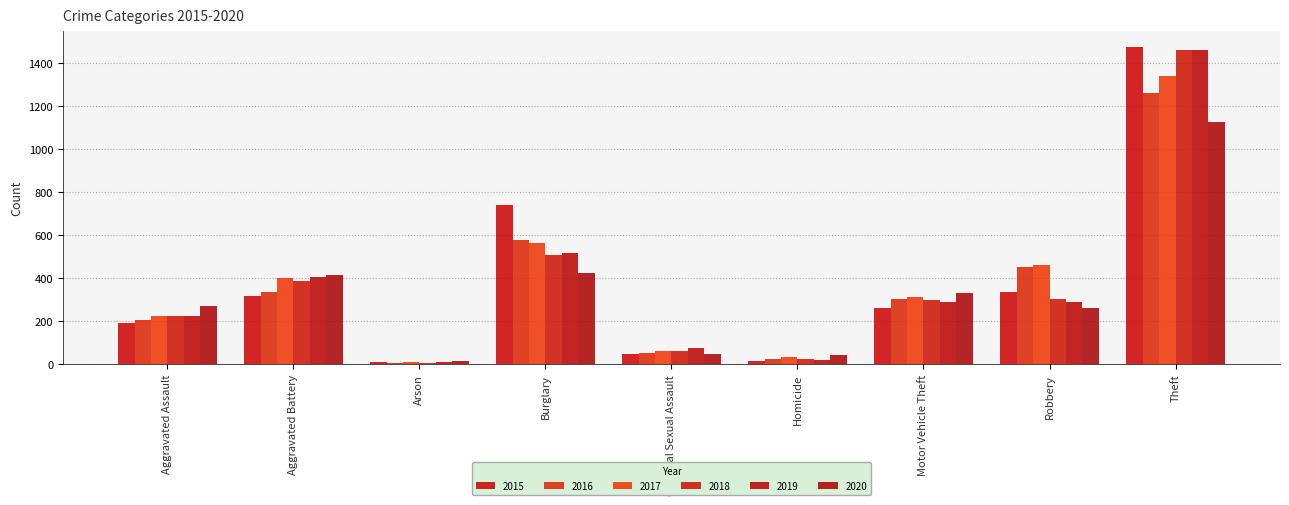

Which series has the largest total across all categories?

2017